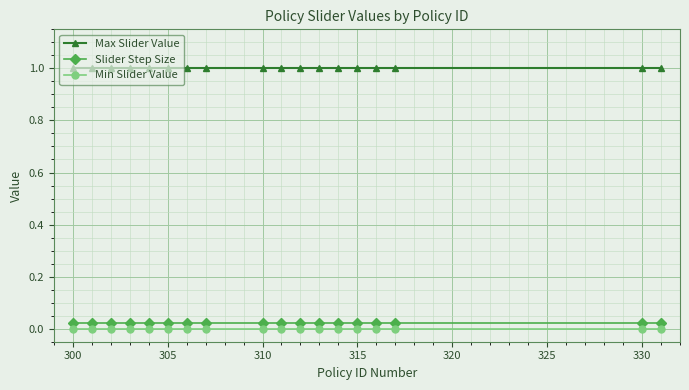

What is the lowest value of the Max Slider Value series?

1.0